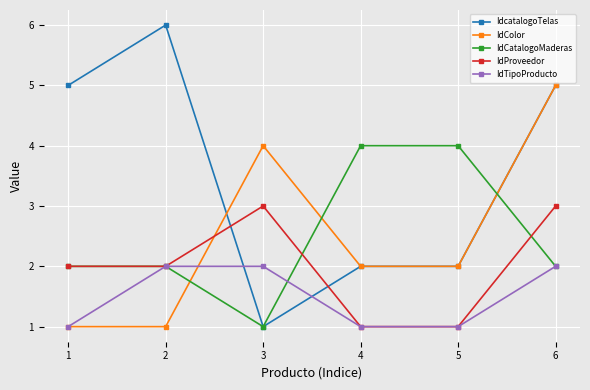

Where do IdTipoProducto and IdcatalogoTelas first cross each other?

2 and 3